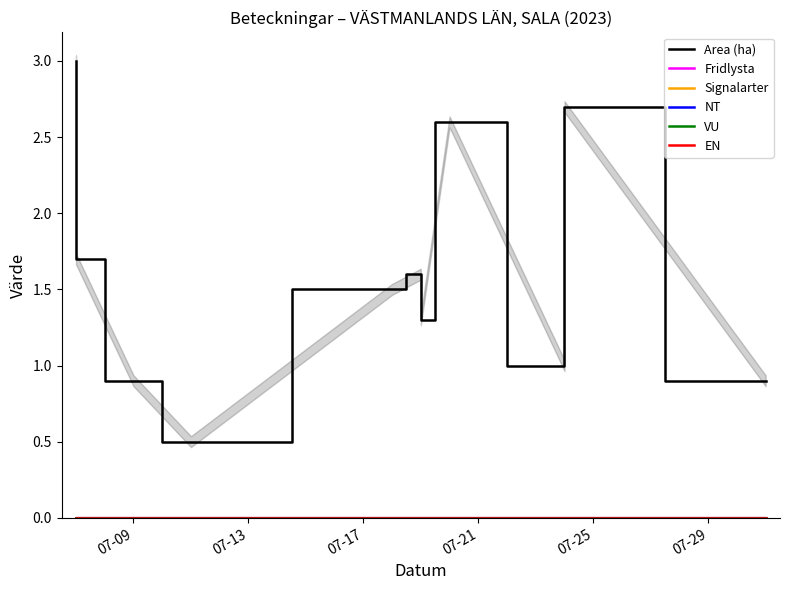

What is the label of the 2nd point from the left?

07-13